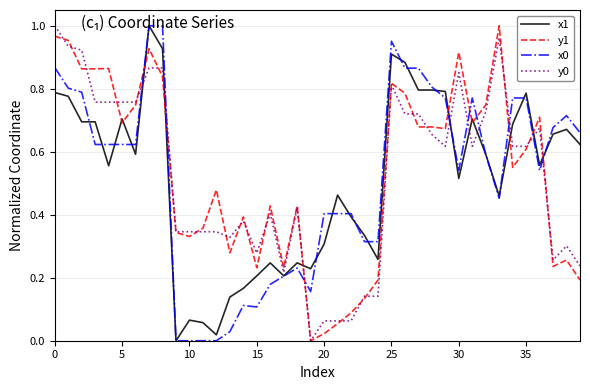

After their last crossing, which series has the higher values: x1 or y1?

x1